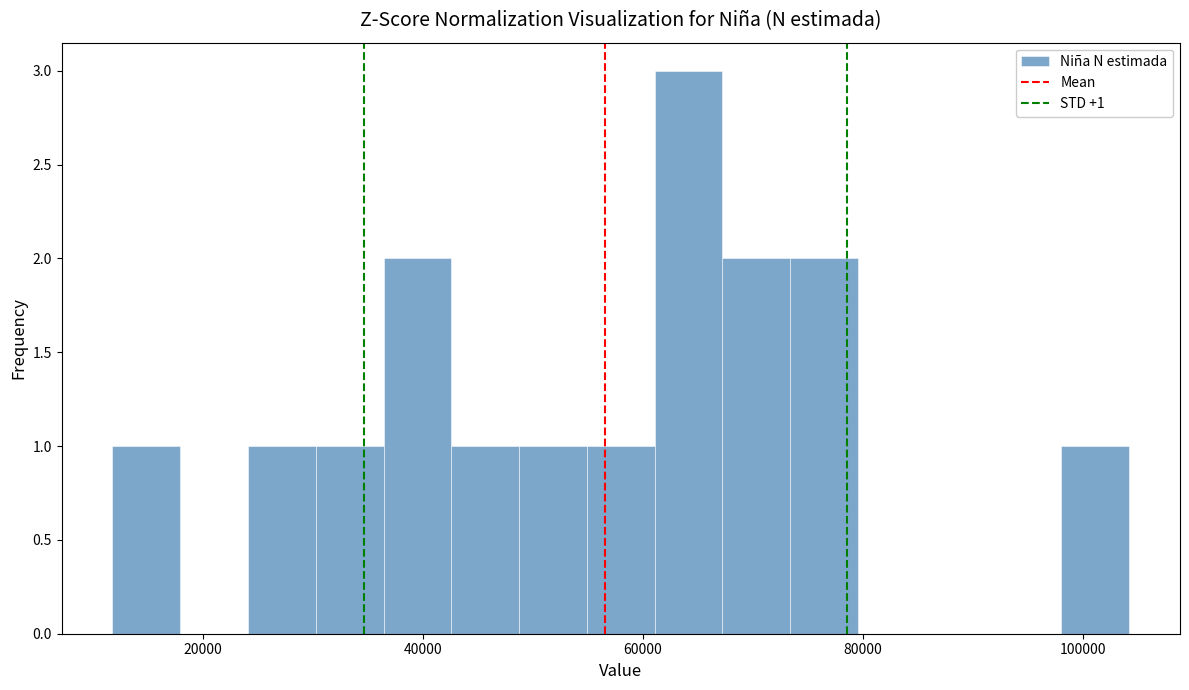

Read against the x-axis, roughly where is the centre of the tallest bar?

64000